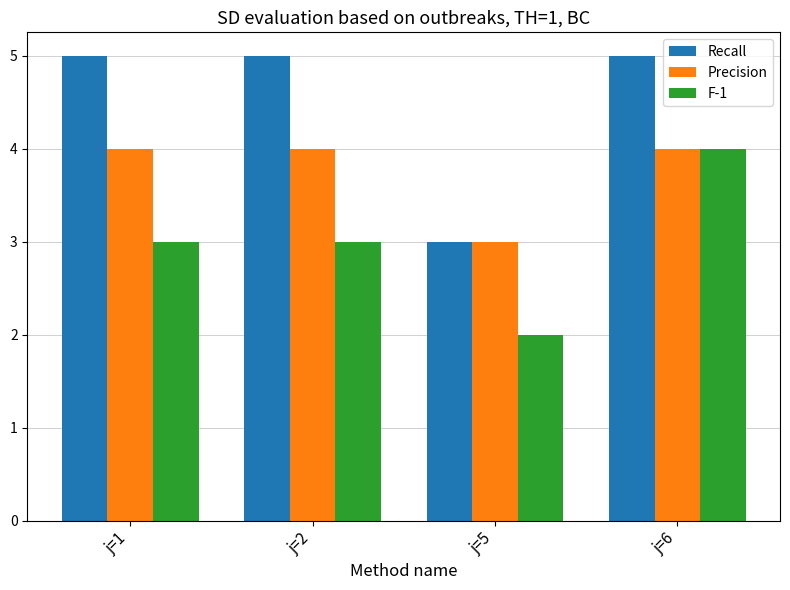

Count the number of data series in this chart.

3